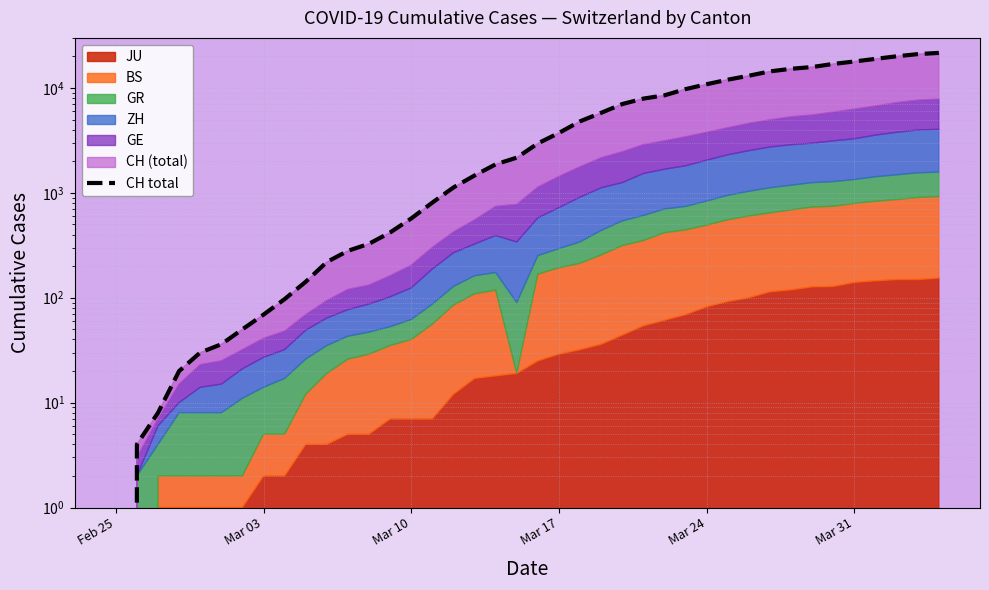

What is the label of the 40th point from the right?

Feb 25